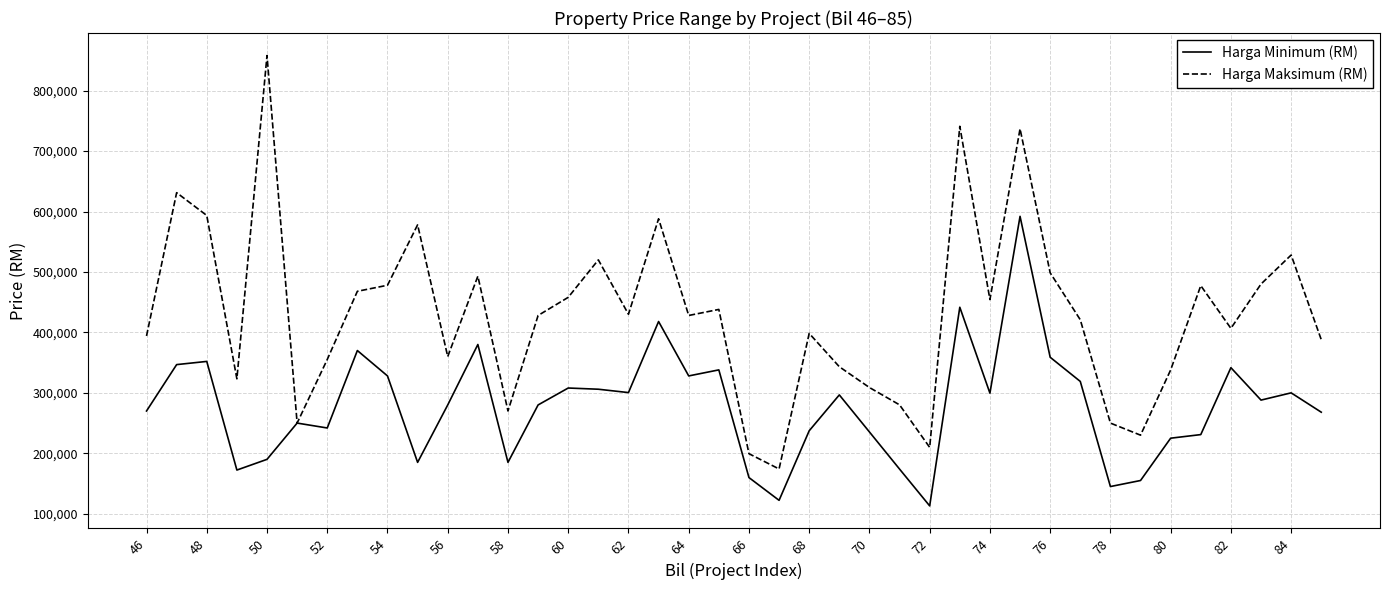

List the series in order of their peak value, highest first.

Harga Maksimum (RM), Harga Minimum (RM)